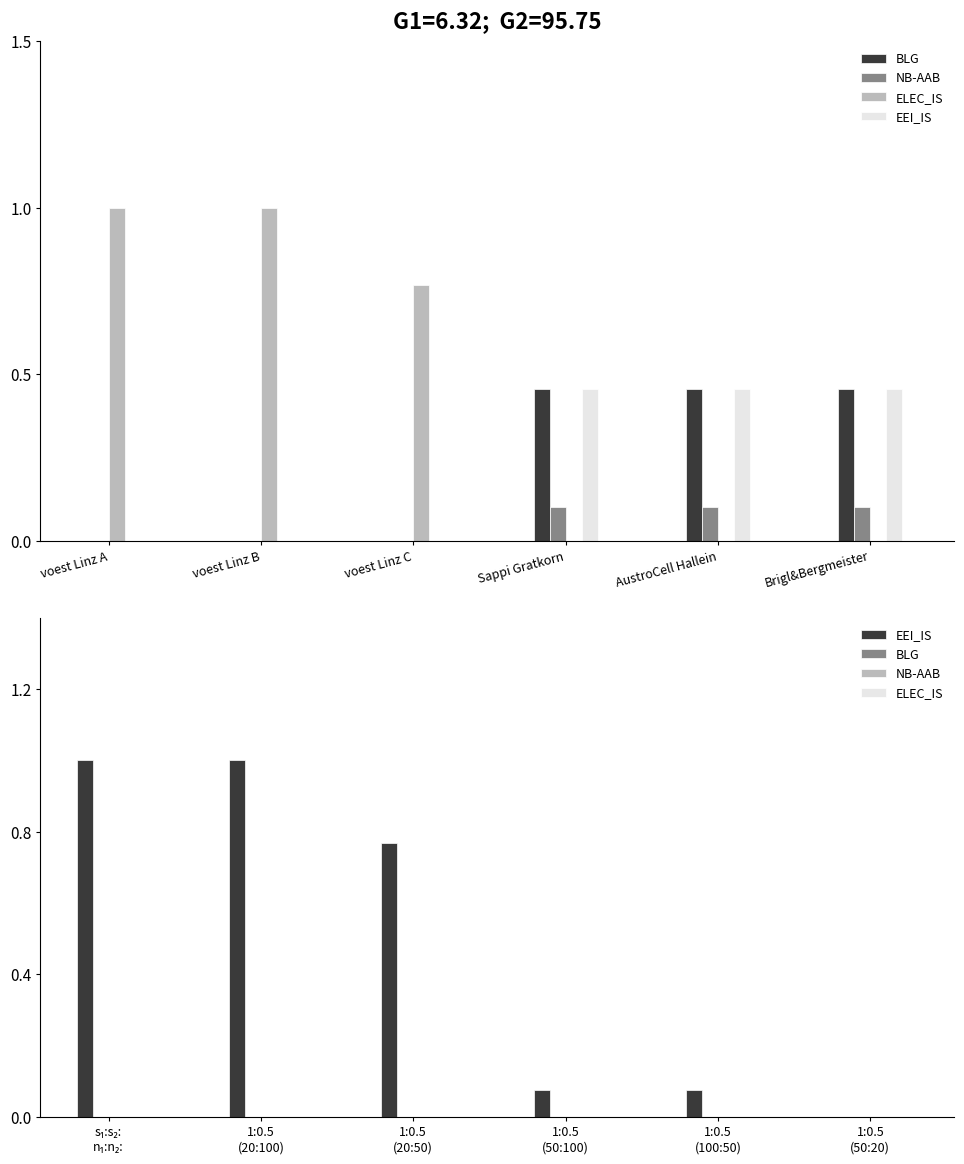

Which series has the largest range (max minus min)?

EEI_IS